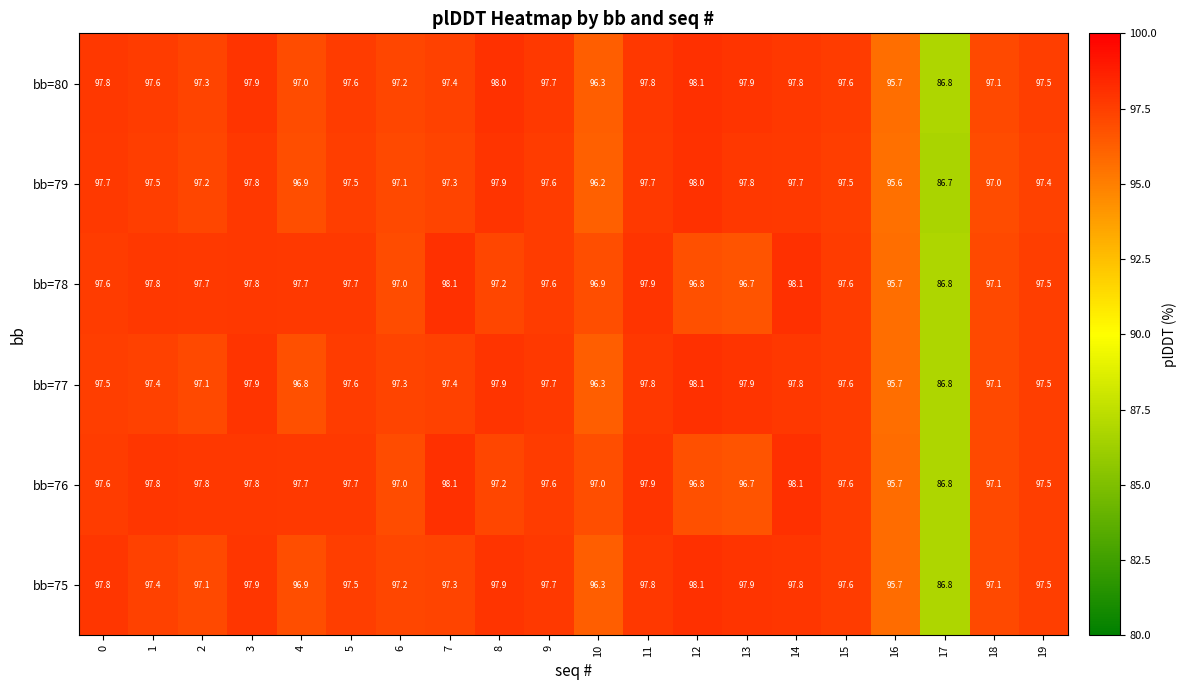

True or false: bb=77 has a value of 50.7 at 19.

False